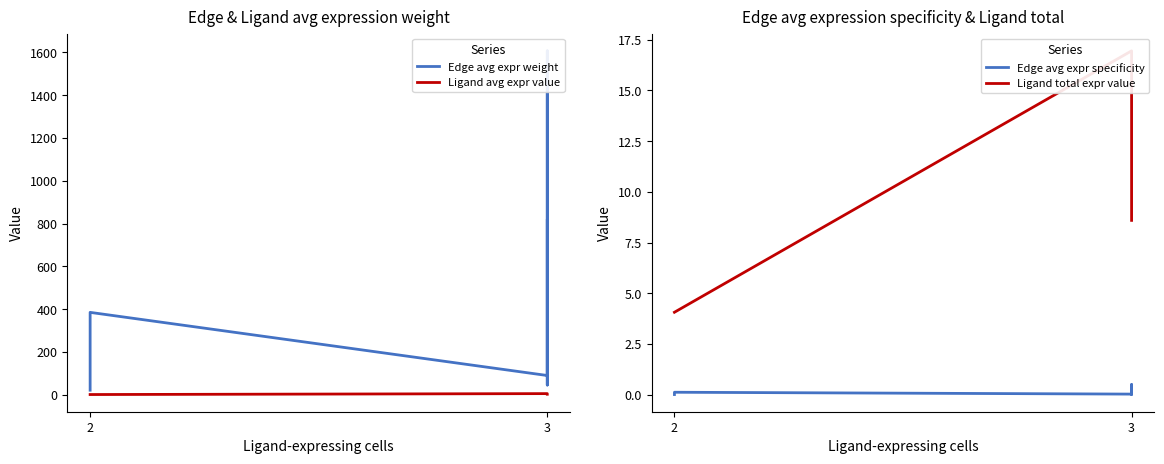

Where does the Ligand total expr value series first go above 8?

3